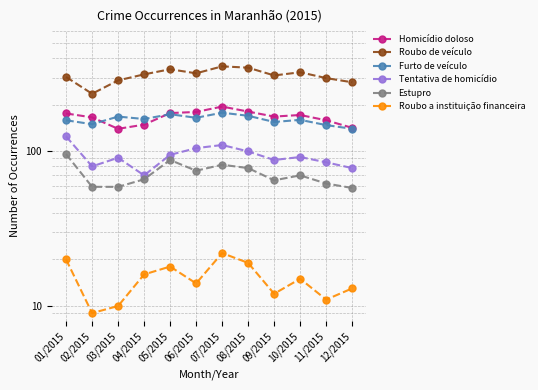

The value of Estupro at 07/2015 is 82. True or false?

True